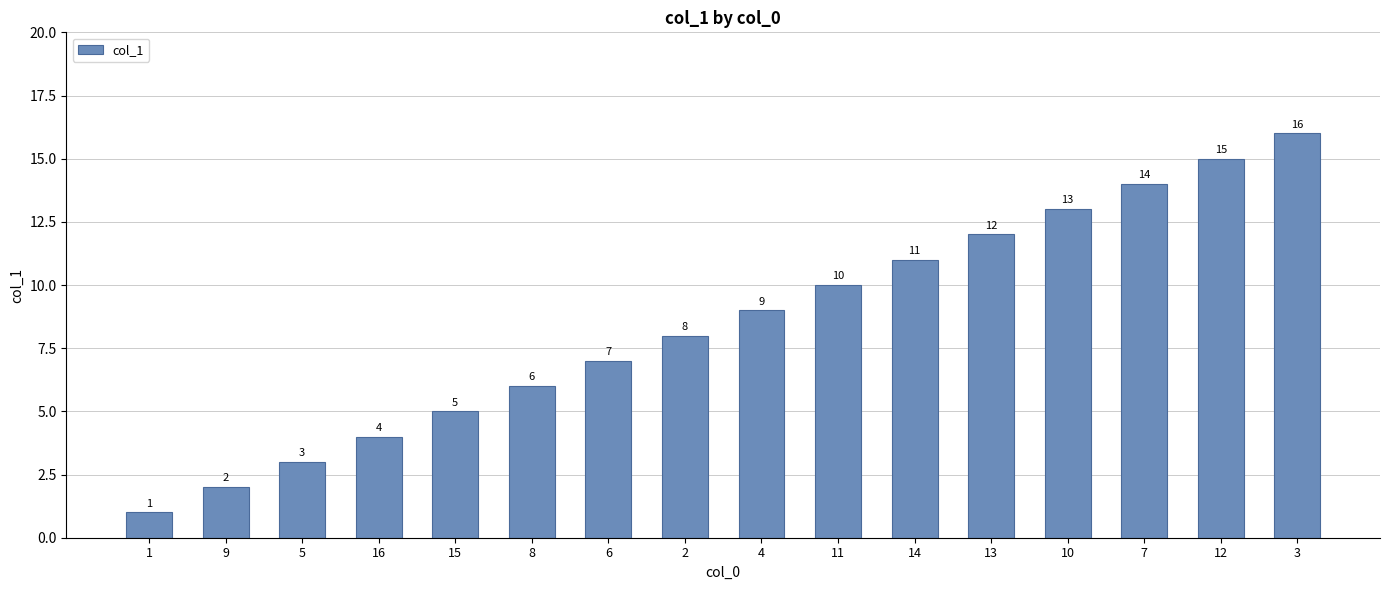

Reading right to left, list all the values displayed in this chart.

16	15	14	13	12	11	10	9	8	7	6	5	4	3	2	1